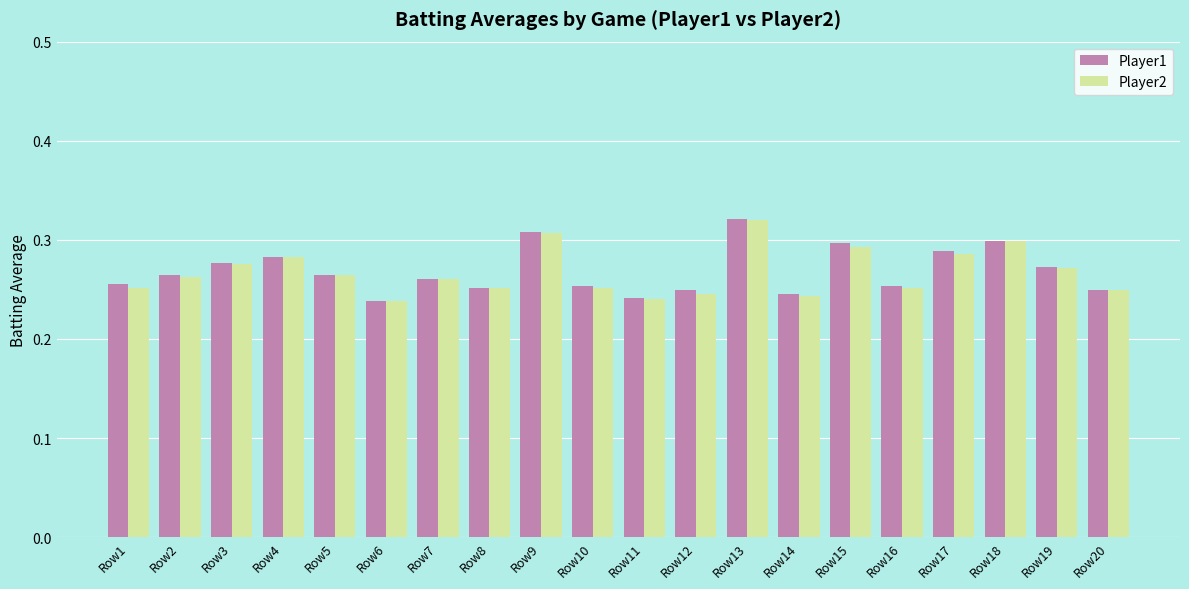

At which label does Player2 reach its peak?

Row13